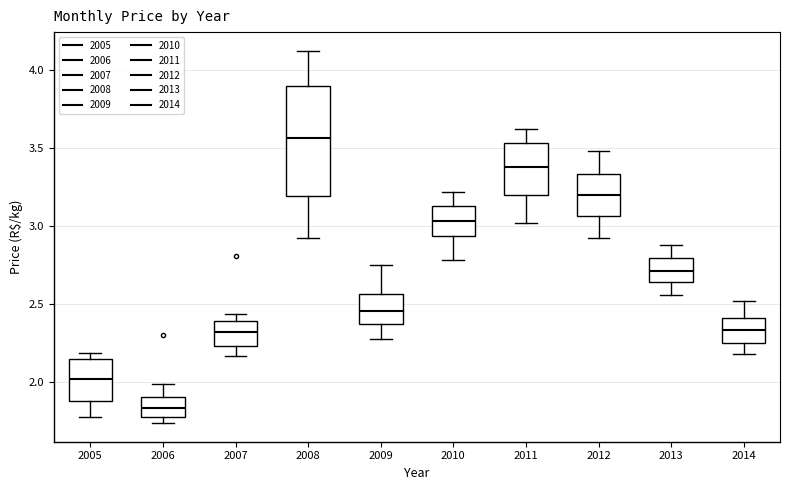

Reading left to right, read every box against the y-axis: the position of its median line, the range the box covers, and the ends of its whiskers. The values are not printed on the chart, so give them approximately, as read against the axis.

2005: median 2.00, box 1.90 to 2.15, whiskers 1.80 to 2.20
2006: median 1.85, box 1.80 to 1.90, whiskers 1.75 to 2.00
2007: median 2.30, box 2.25 to 2.40, whiskers 2.15 to 2.45
2008: median 3.55, box 3.20 to 3.90, whiskers 2.90 to 4.10
2009: median 2.45, box 2.35 to 2.55, whiskers 2.30 to 2.75
2010: median 3.05, box 2.95 to 3.15, whiskers 2.80 to 3.20
2011: median 3.40, box 3.20 to 3.55, whiskers 3.00 to 3.60
2012: median 3.20, box 3.05 to 3.35, whiskers 2.90 to 3.50
2013: median 2.70, box 2.65 to 2.80, whiskers 2.55 to 2.90
2014: median 2.35, box 2.25 to 2.40, whiskers 2.20 to 2.50